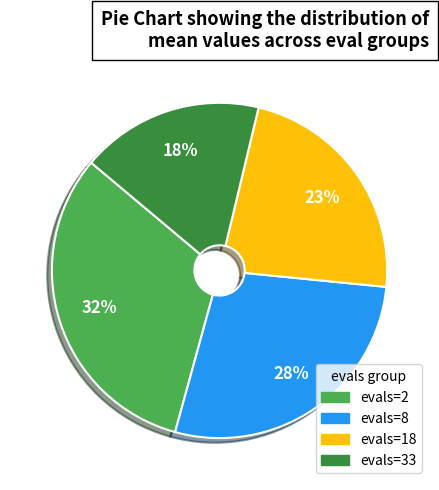

To the nearest percent, what percentage of the pie is evals=2?

32%